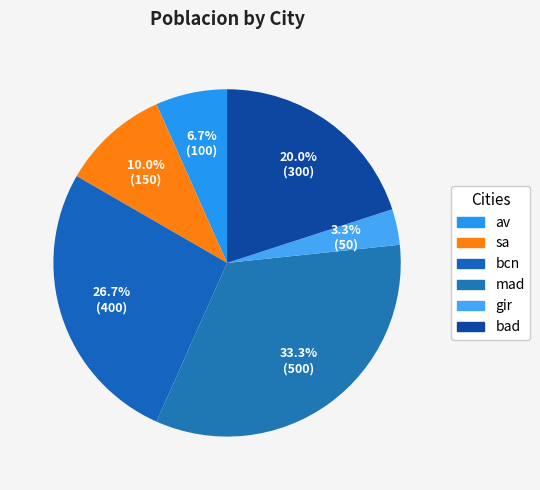

Rank the categories by value from highest to lowest.

mad, bcn, bad, sa, av, gir